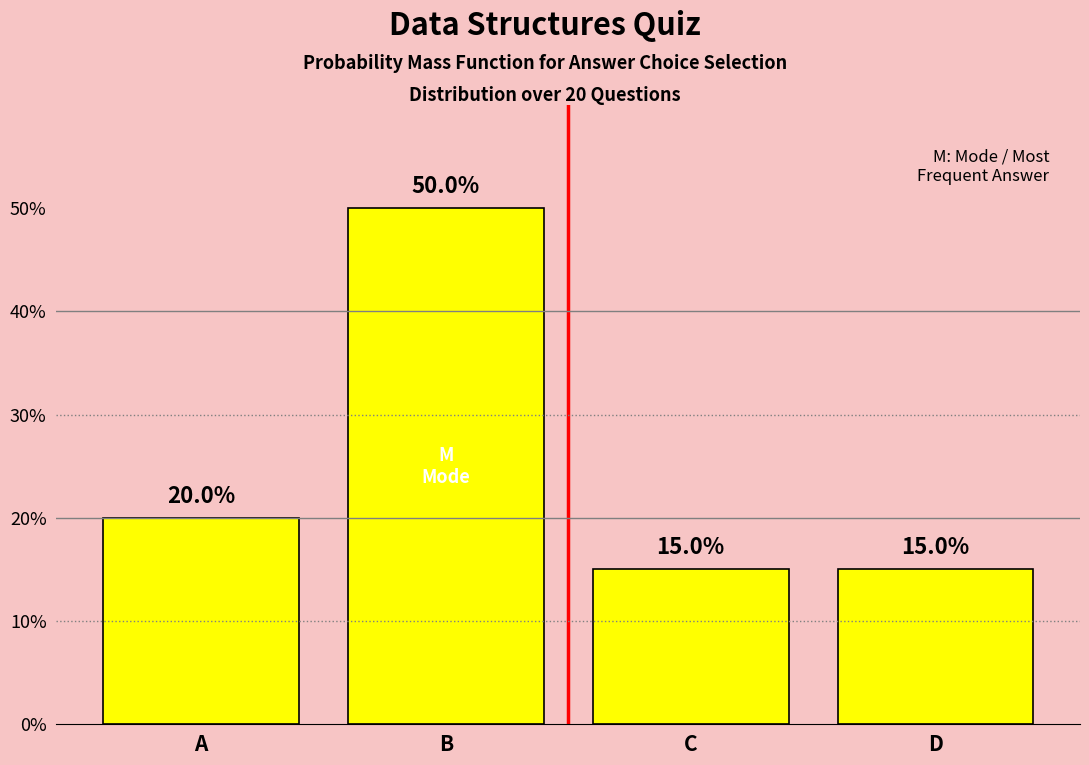

Reading right to left, extract all data points from this chart.

15	15	50	20